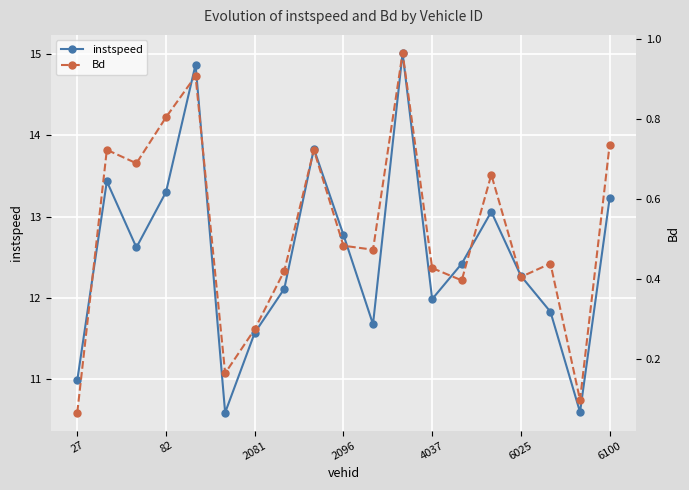

True or false: Bd and instspeed intersect in this chart.

False